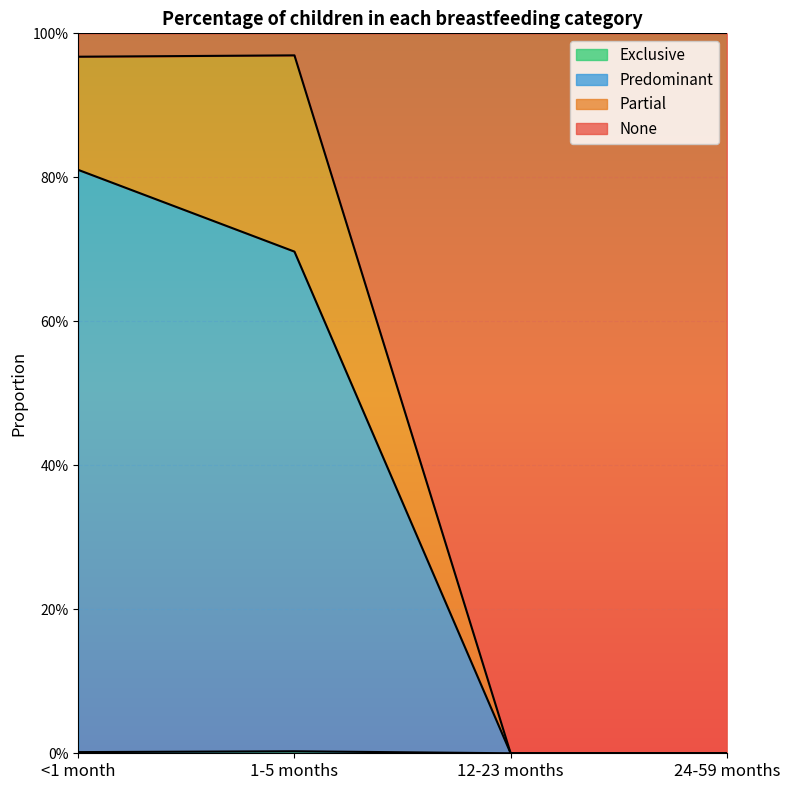

How many Predominant values are between 0 and 1?

4